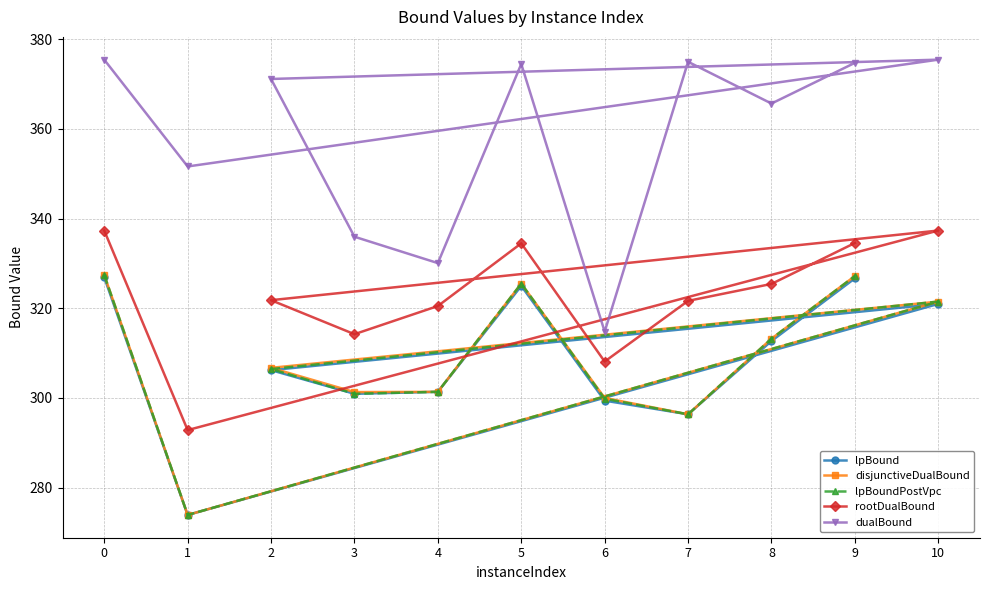

Read the lpBoundPostVpc value at 1.

273.9